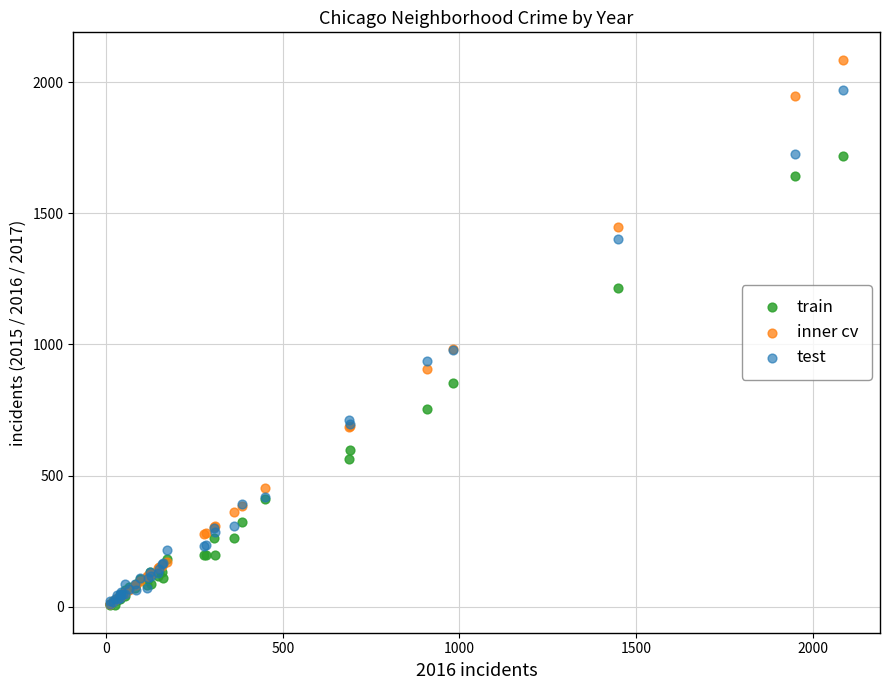

Which series contains the highest Y value?

inner cv